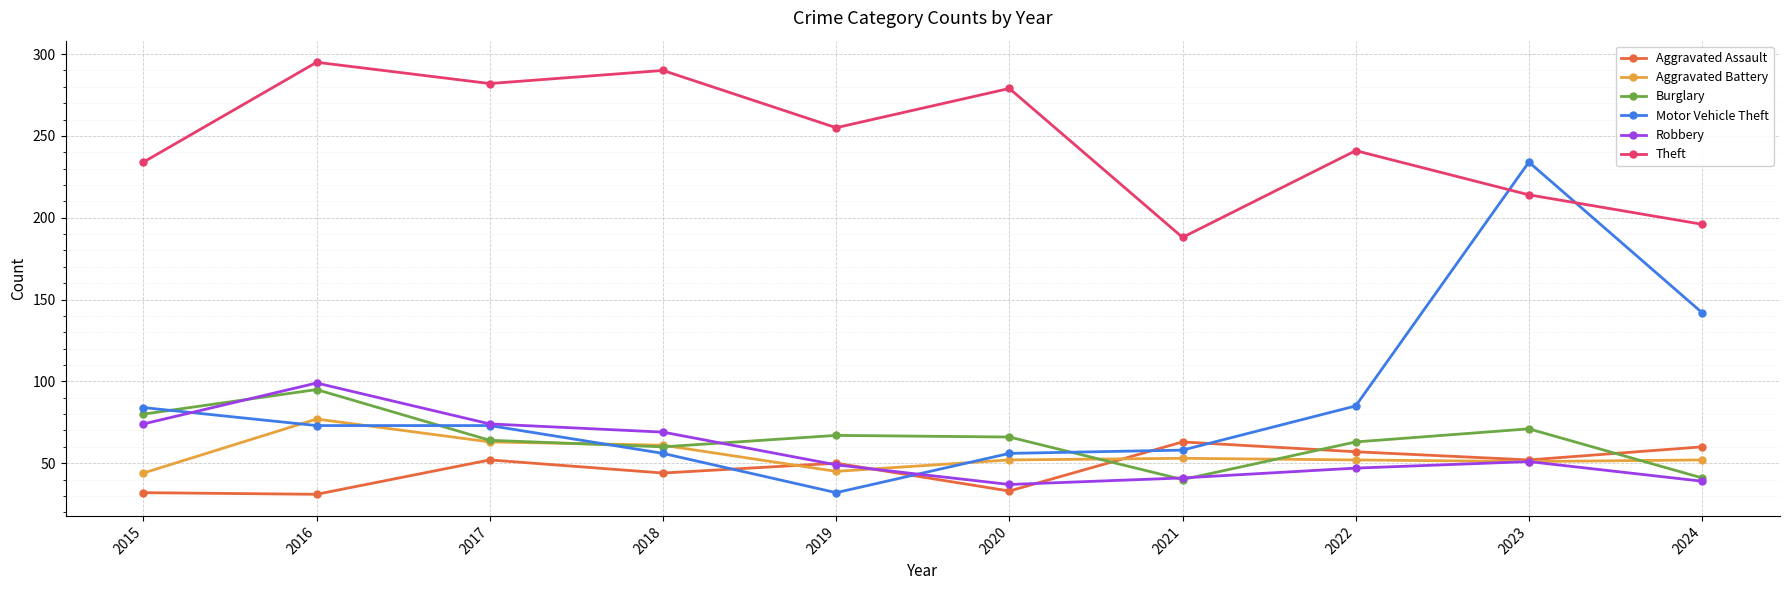

Rank the series at 2020 from highest to lowest value.

Theft, Burglary, Motor Vehicle Theft, Aggravated Battery, Robbery, Aggravated Assault